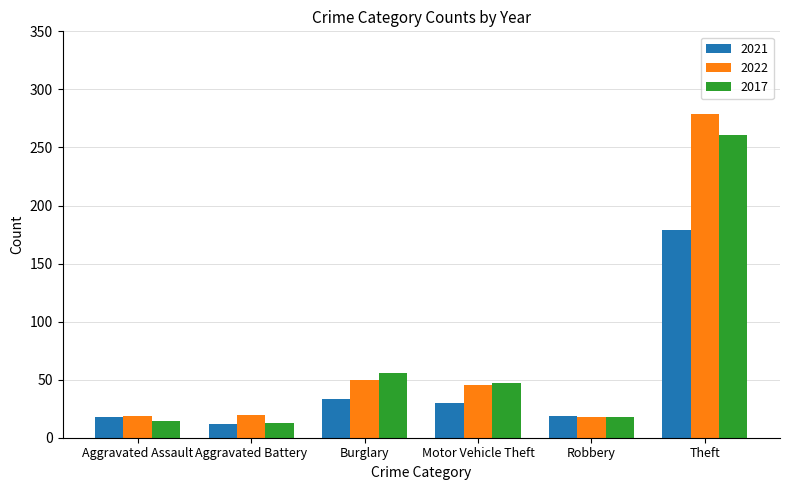

What is the sum of all 2022 values?

431